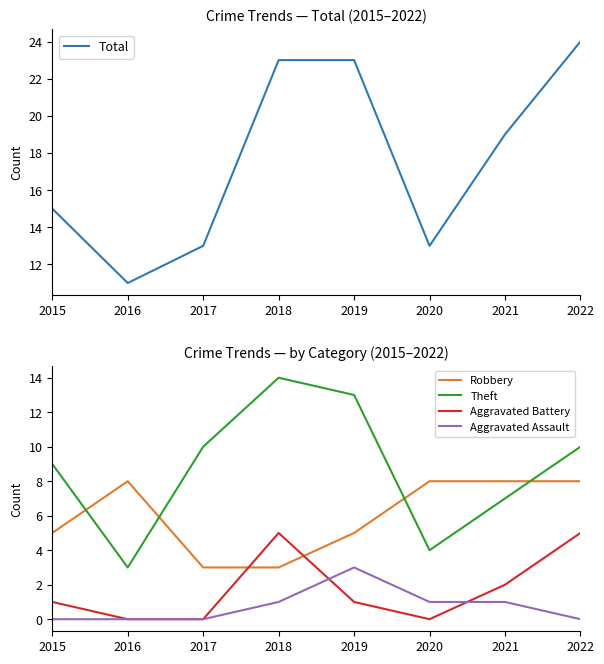

What is the value of the Aggravated Assault point at the 4th from the left?

1